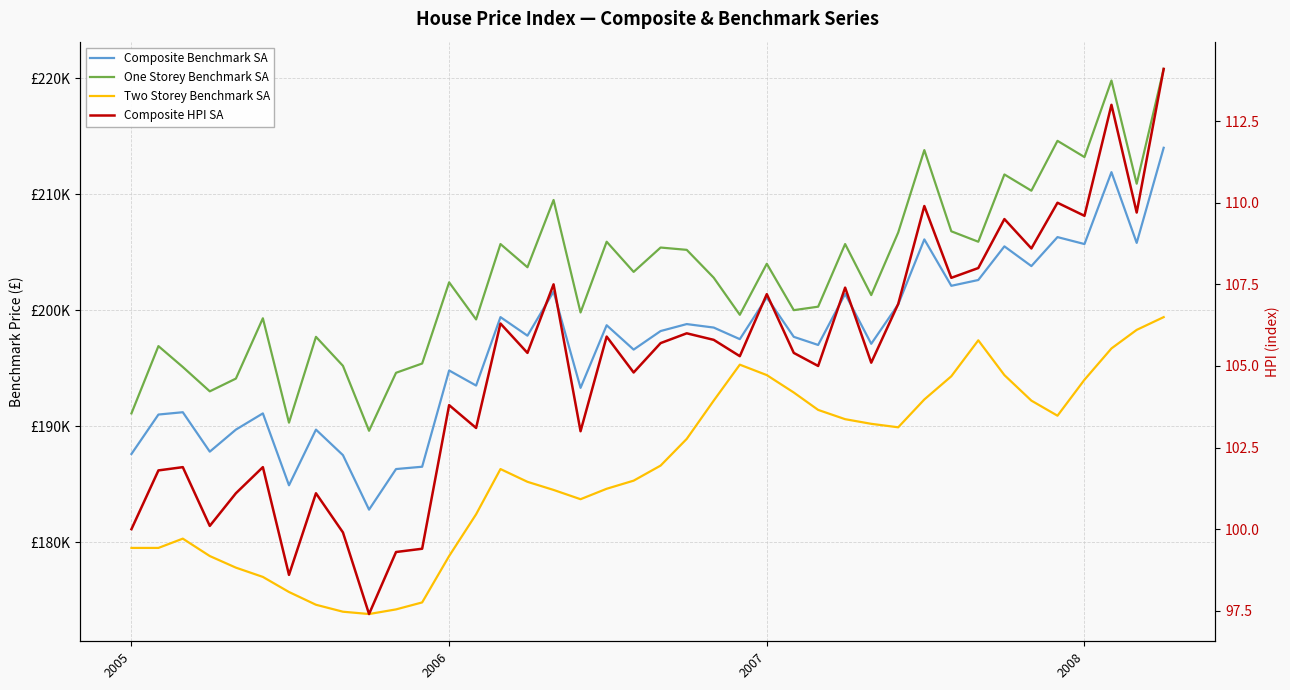

What are all the series names shown in the legend?

Composite Benchmark SA, One Storey Benchmark SA, Two Storey Benchmark SA, Composite HPI SA